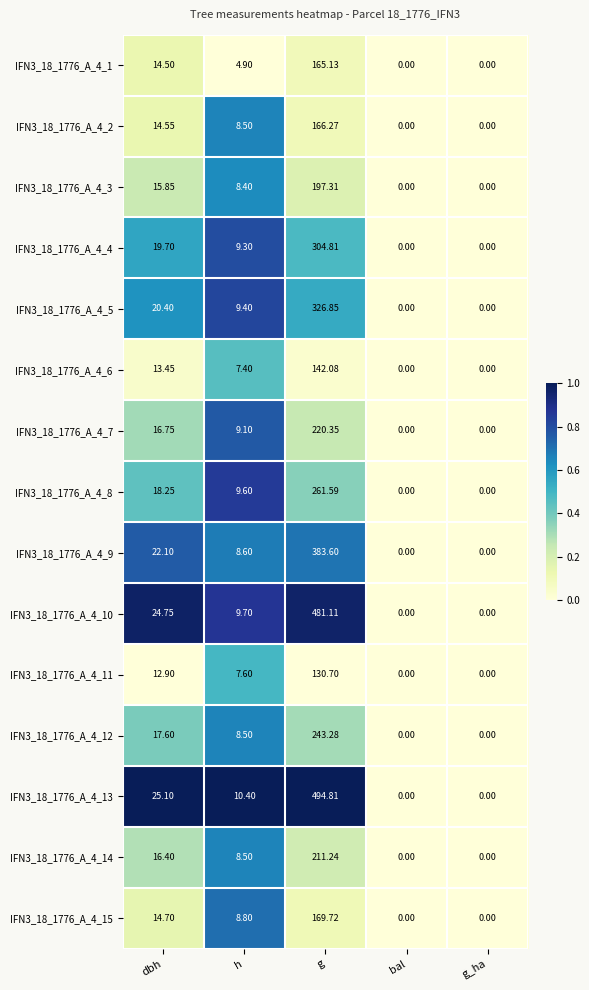

Is the value of IFN3_18_1776_A_4_14 at dbh greater than the value of IFN3_18_1776_A_4_3 at g_ha?

Yes